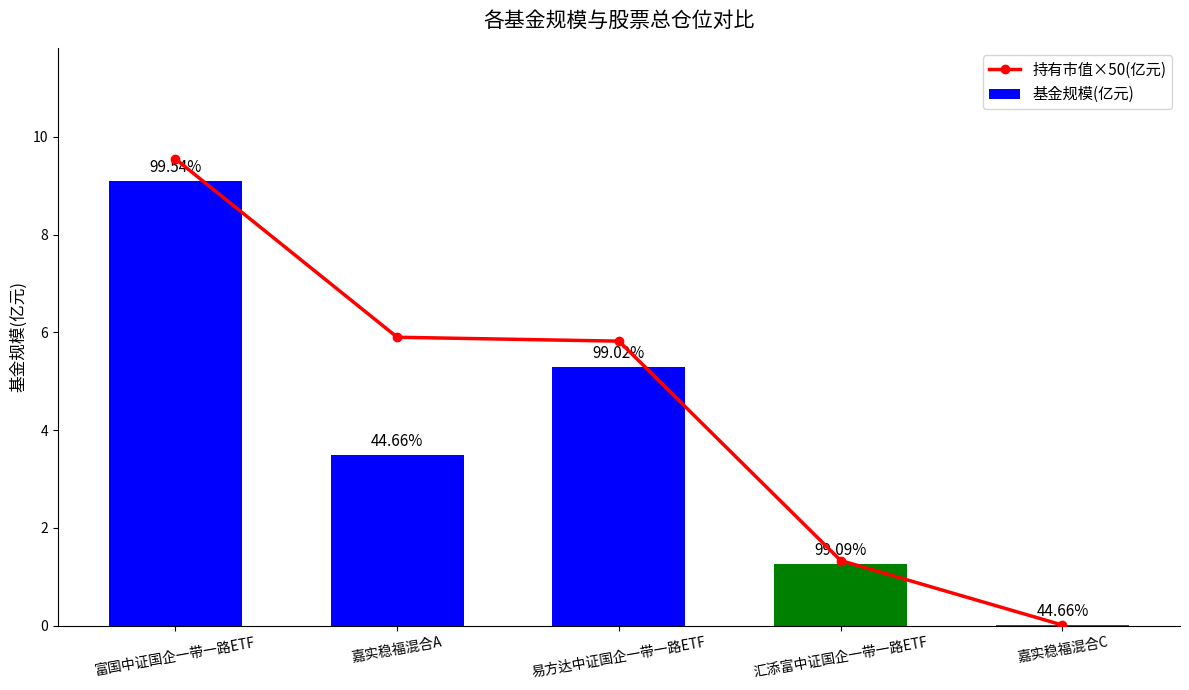

What is the sum of the 基金规模(亿元) values at 易方达中证国企一带一路ETF and 汇添富中证国企一带一路ETF?

6.6